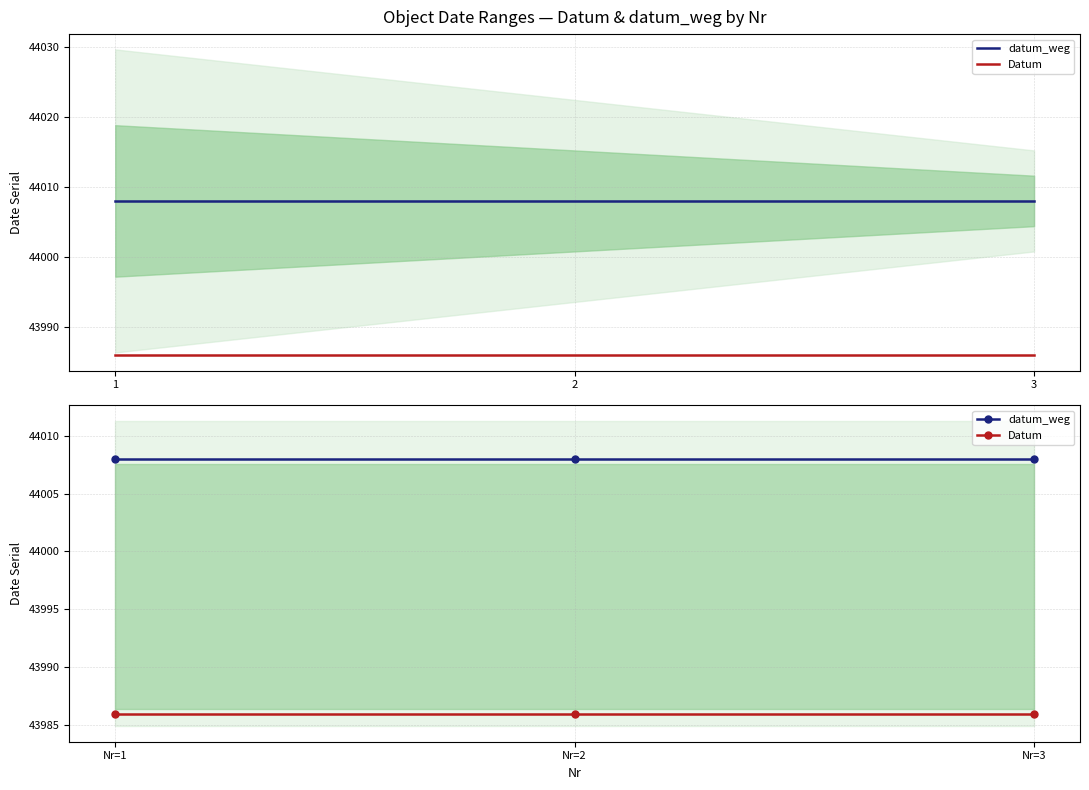

Reading left to right, list all the values displayed in this chart.

datum_weg: 44008	44008	44008
Datum: 43986	43986	43986